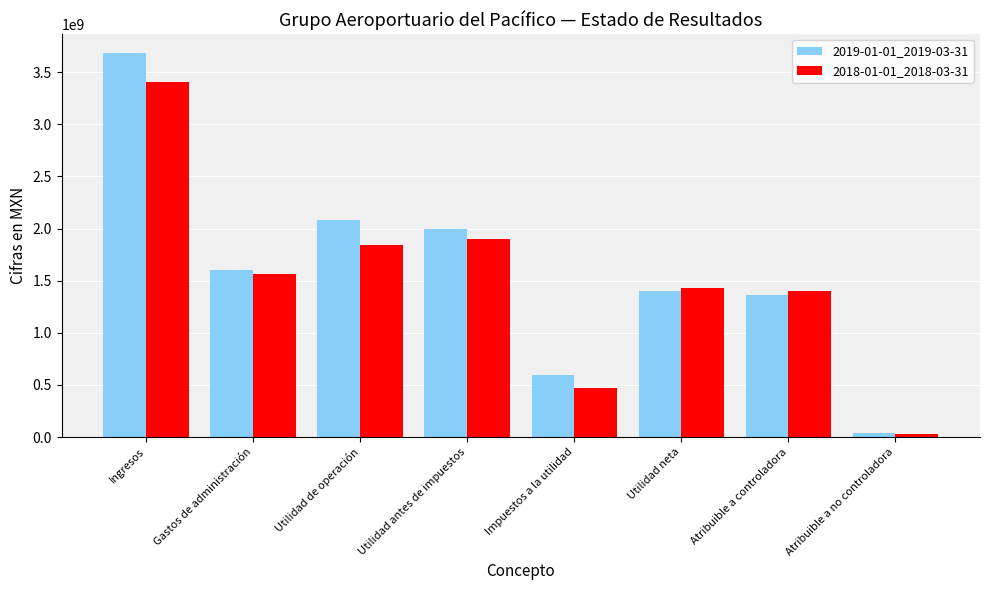

What is the value of the 2018-01-01_2018-03-31 bar at the 6th from the left?

1429481000